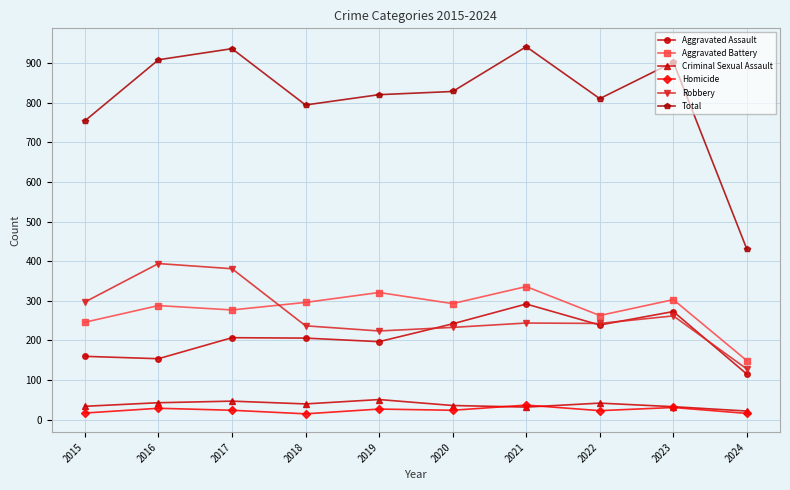

At how many categories does at least one series exceed 802?

7